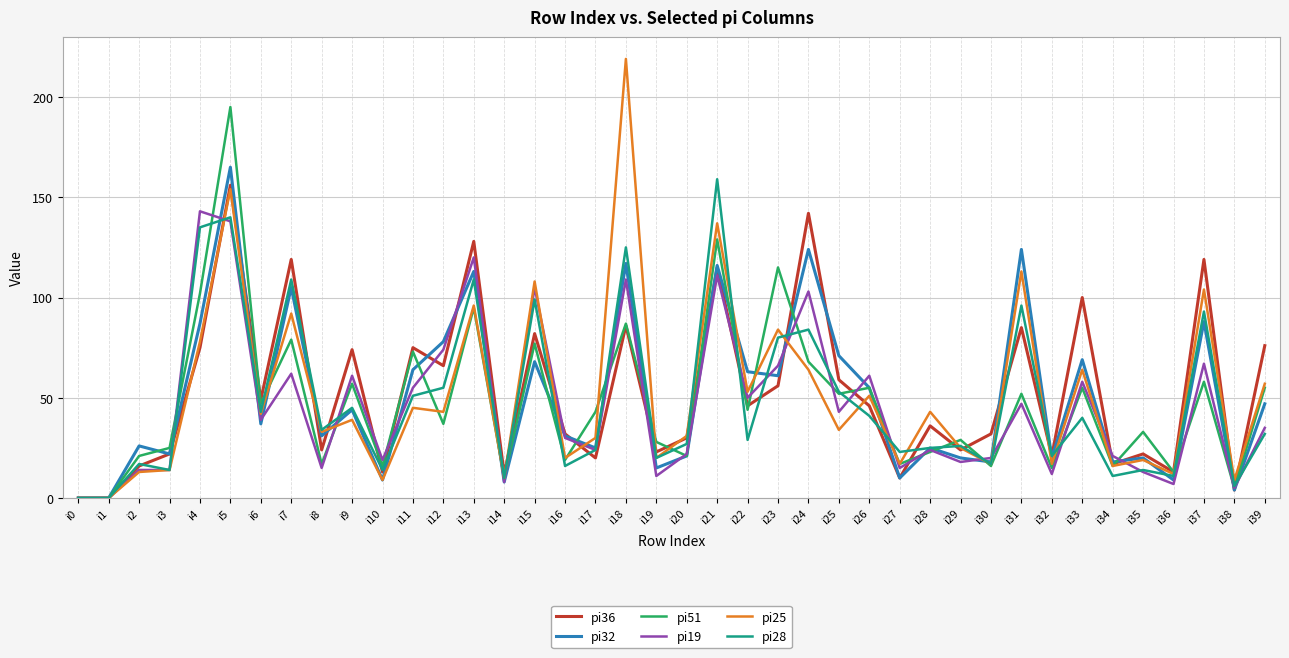

Which series ends up on top after the final intersection of pi19 and pi36?

pi36